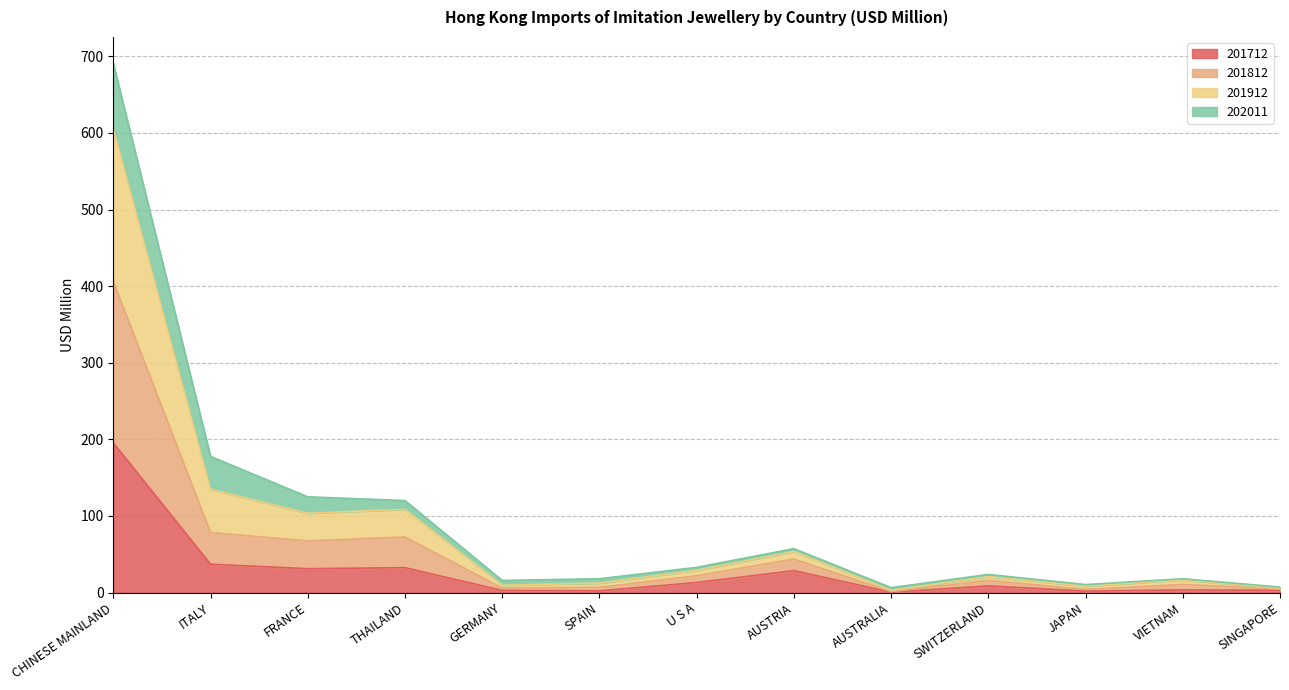

The 201712 series shows 13.0 at U S A. True or false?

True